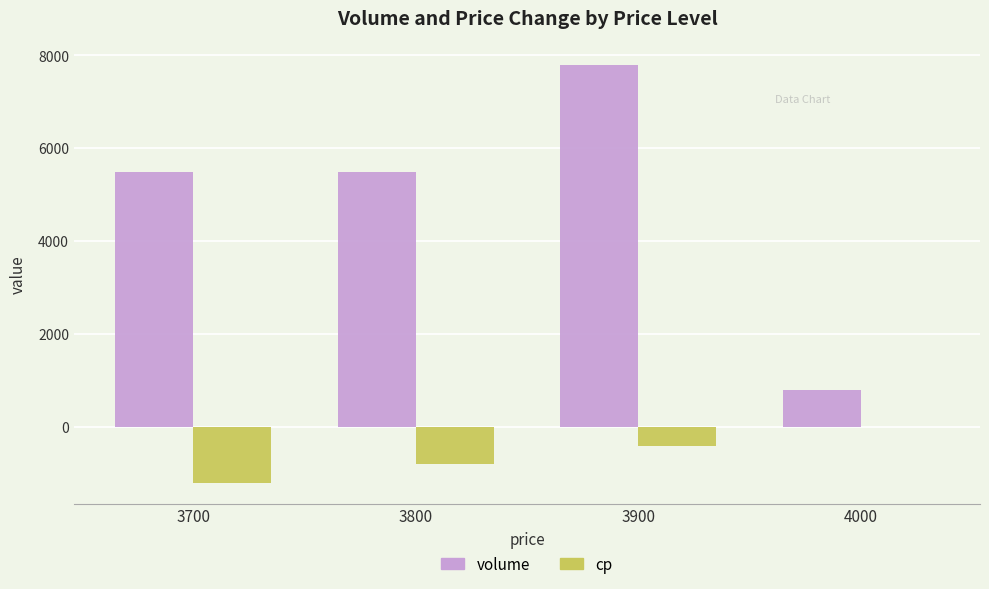

What is the maximum value shown in the chart?

7800